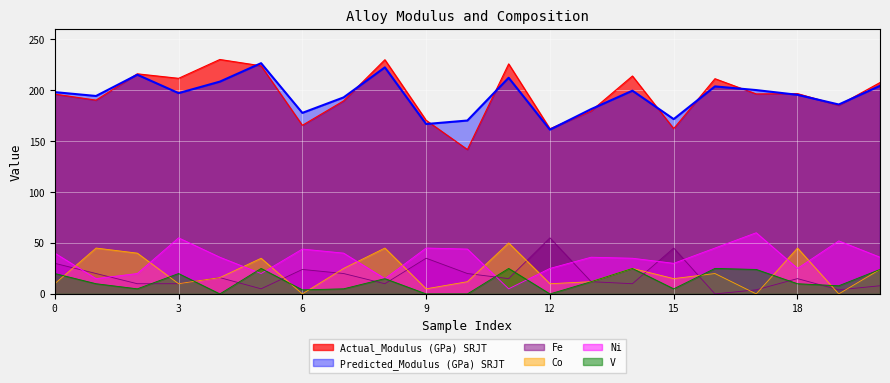

Rank the series at 0 from lowest to highest value.

Co, V, Fe, Ni, Actual_Modulus (GPa) SRJT, Predicted_Modulus (GPa) SRJT